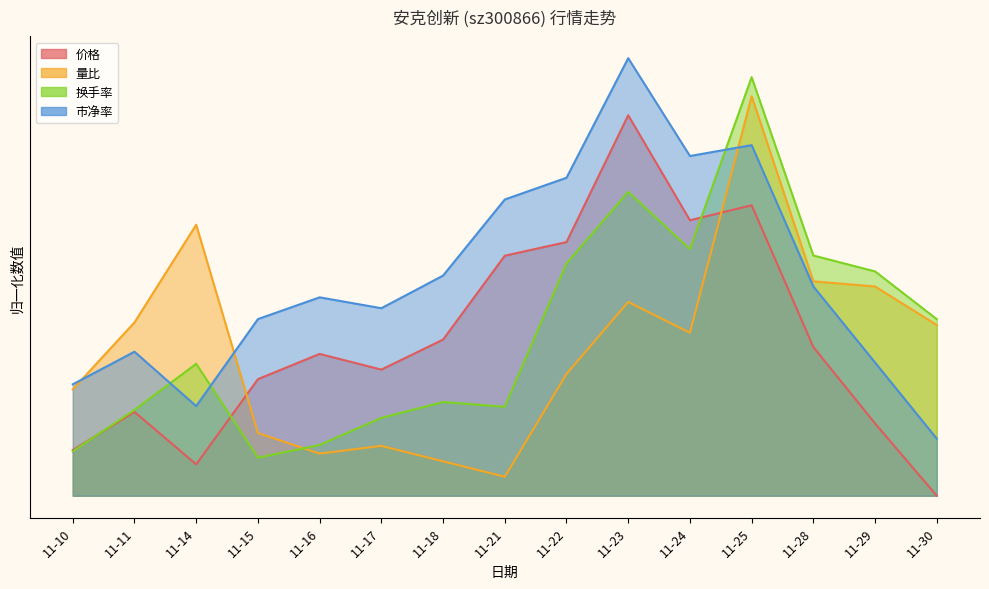

The 换手率 series shows 0.2 at 11-21. True or false?

True